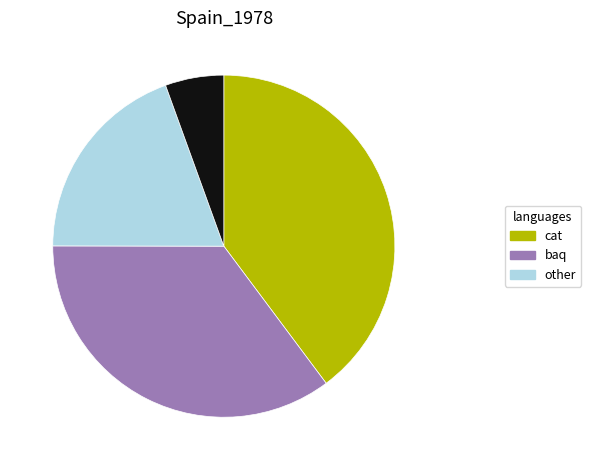

Does any single category account for the majority?

No